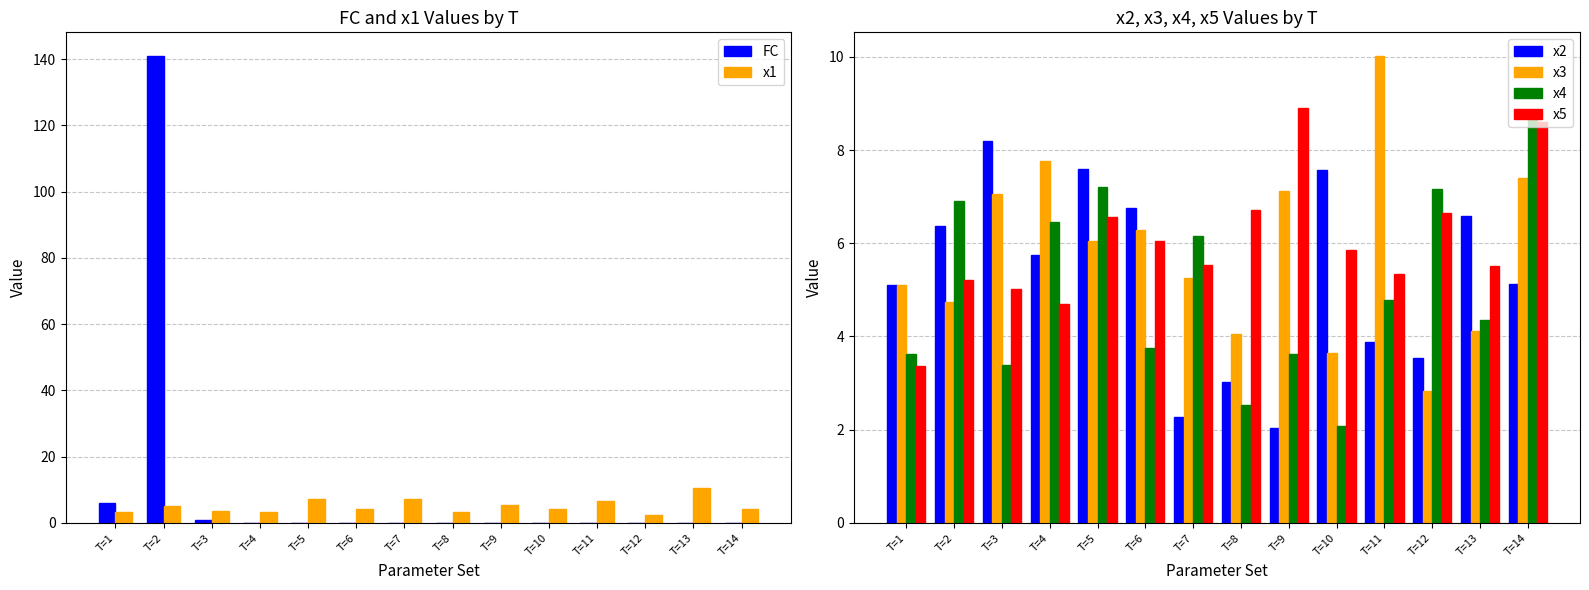

What is the difference between the maximum and minimum values in the FC series?

141.0